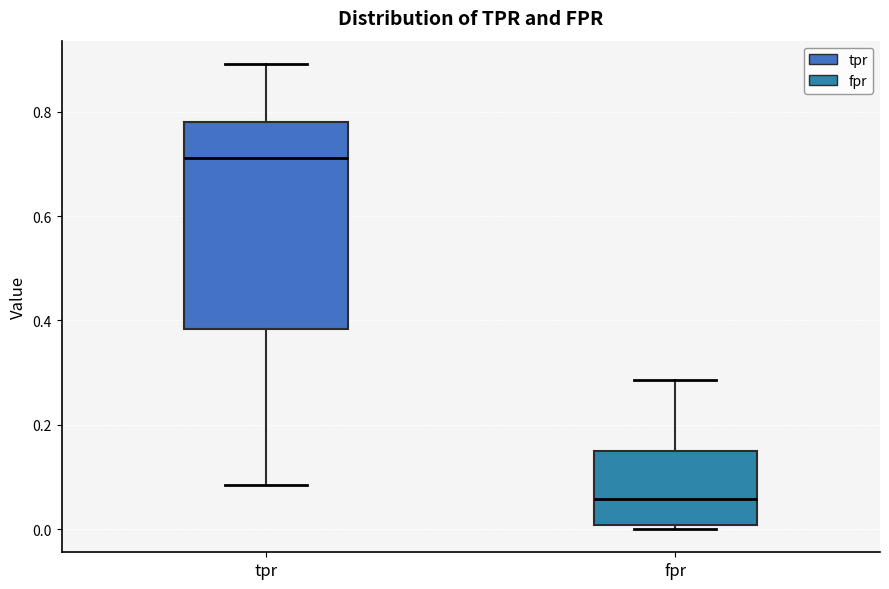

Reading left to right, transcribe this box plot: for each box, give where its median line is, the range the box spans, and where its two whiskers end, as read against the y-axis. The values are not printed on the chart, so give them approximately, as read against the axis.

tpr: median 0.72, box 0.38 to 0.78, whiskers 0.08 to 0.90
fpr: median 0.06, box 0.00 to 0.14, whiskers 0.00 (just below the box's lower edge) to 0.28